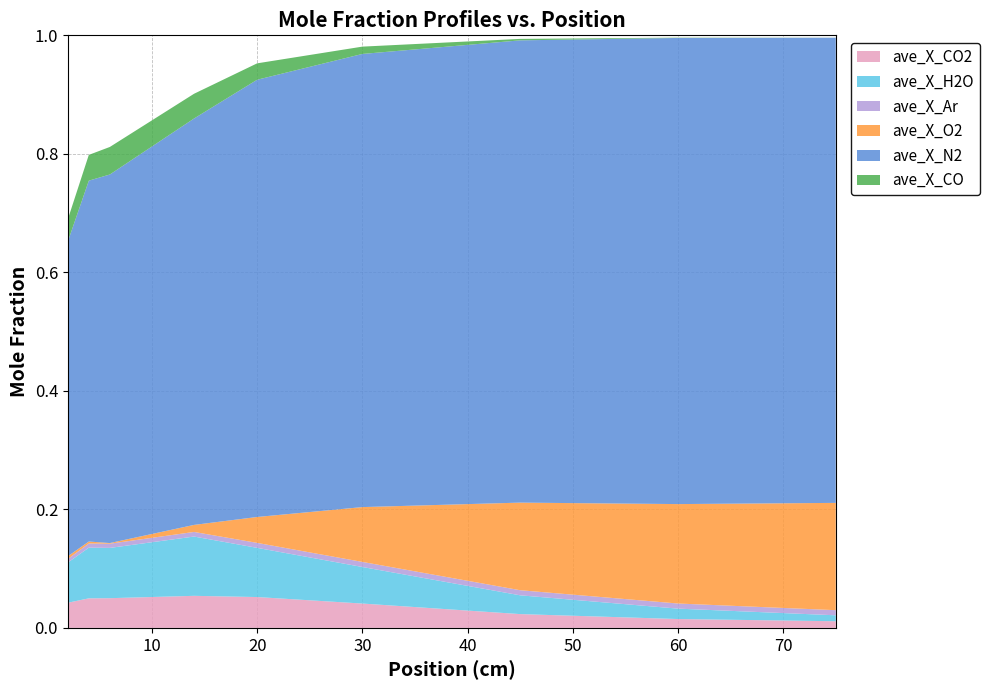

Reading right to left, what are all the values shown in this chart?

ave_X_CO2: 75=0.0	60=0.0	45=0.0	30=0.0	20=0.1	14=0.1	6=0.1	4=0.0	2=0.0
ave_X_H2O: 75=0.0	60=0.0	45=0.0	30=0.1	20=0.1	14=0.1	6=0.1	4=0.1	2=0.1
ave_X_Ar: 75=0.0	60=0.0	45=0.0	30=0.0	20=0.0	14=0.0	6=0.0	4=0.0	2=0.0
ave_X_O2: 75=0.2	60=0.2	45=0.1	30=0.1	20=0.0	14=0.0	6=0.0	4=0.0	2=0.0
ave_X_N2: 75=0.8	60=0.8	45=0.8	30=0.8	20=0.7	14=0.7	6=0.6	4=0.6	2=0.5
ave_X_CO: 75=0.0	60=0.0	45=0.0	30=0.0	20=0.0	14=0.0	6=0.0	4=0.0	2=0.0